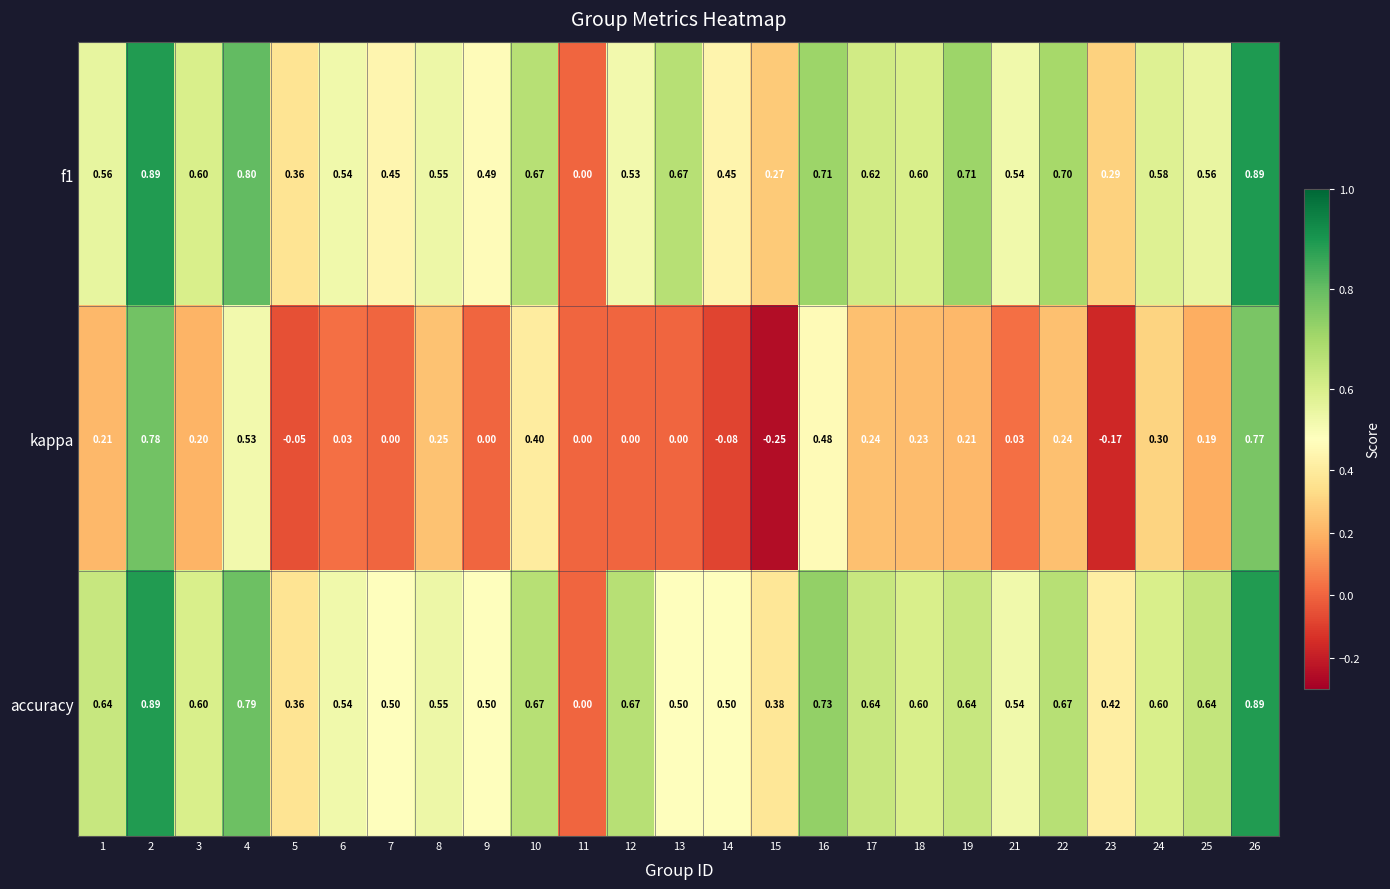

Between 8 and 16, which series saw the biggest shift?

kappa